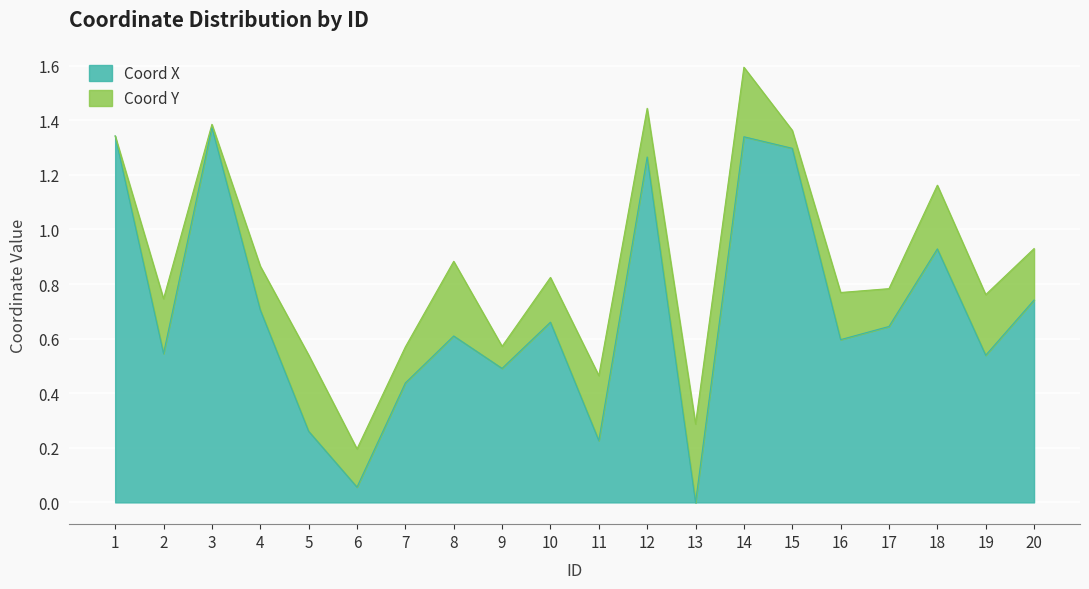

The value at 5 is 0.1. True or false?

False